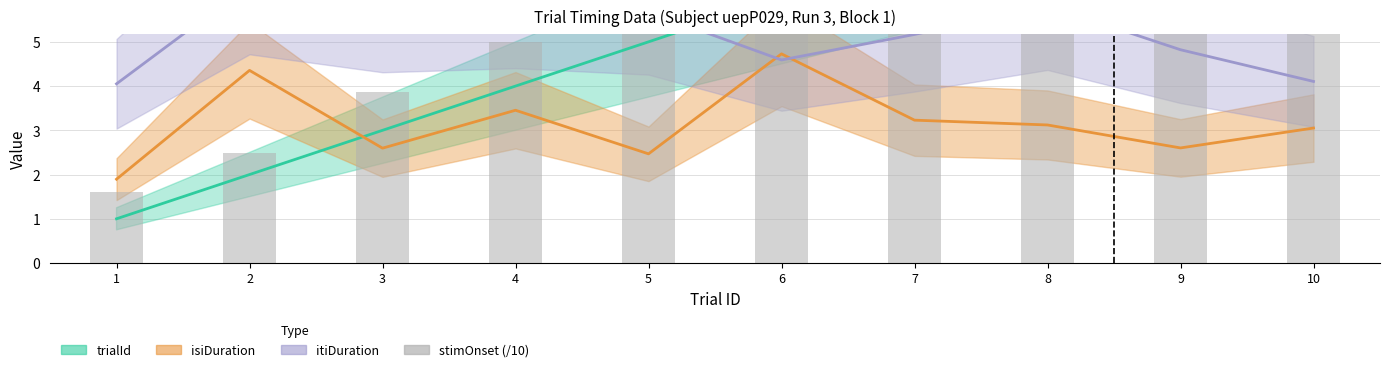

Which label corresponds to the largest value in the chart?

10